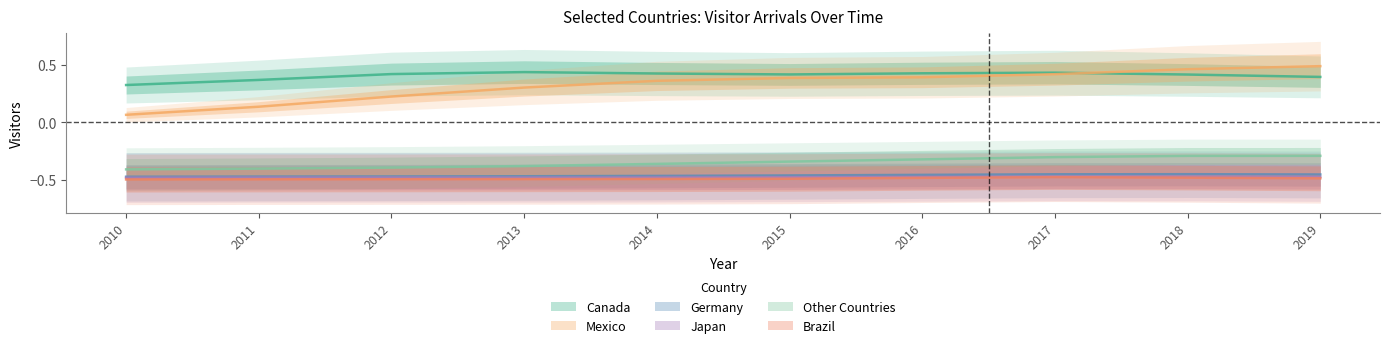

What is the sum of the Mexico values at 2012 and 2019?

0.7